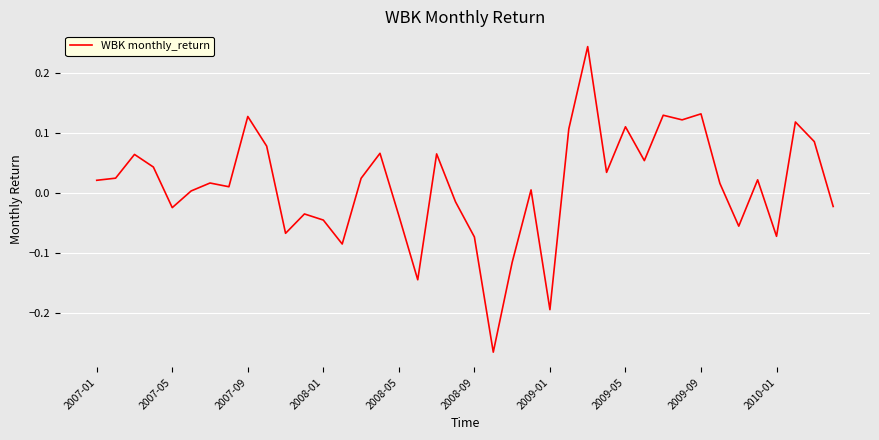

What is the difference between the maximum and minimum values?

0.5